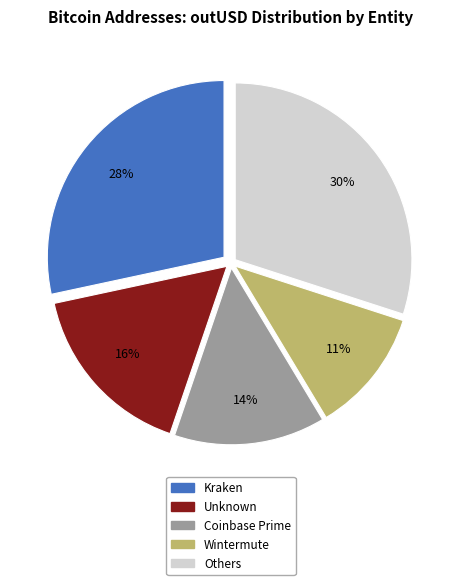

Is there any slice that represents more than half of the pie?

No